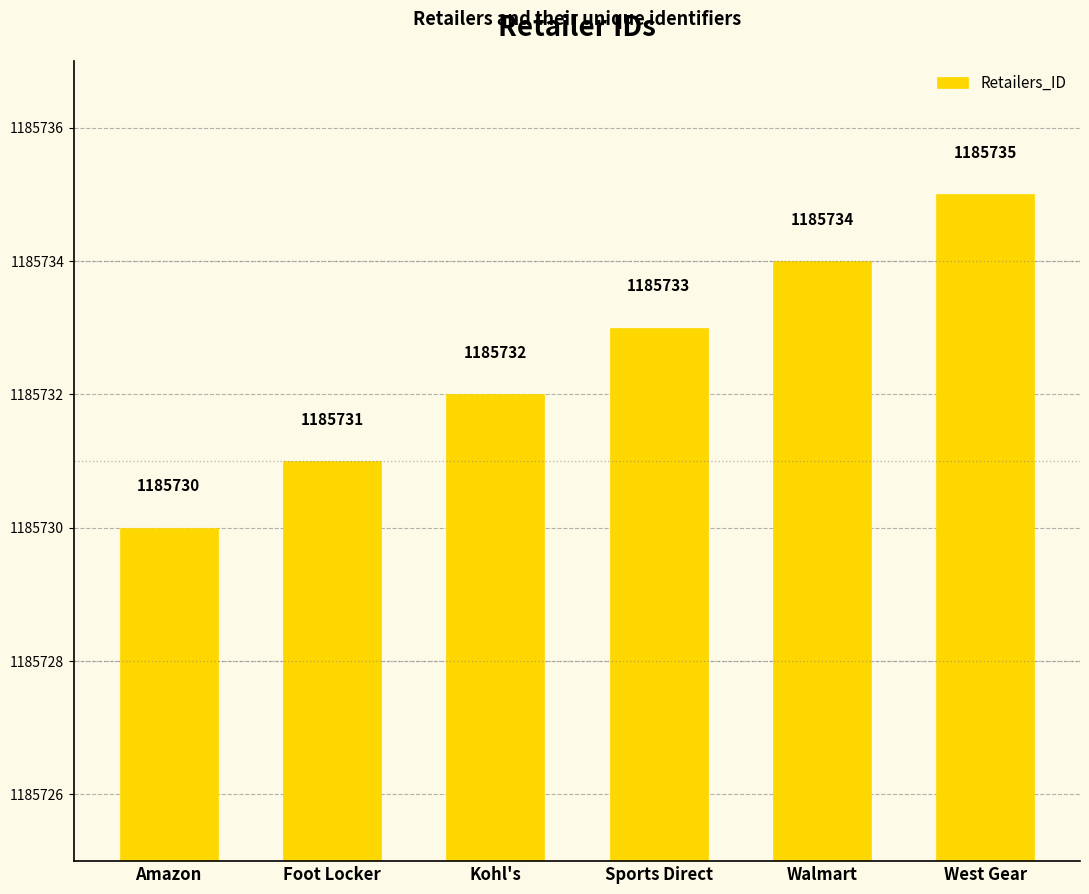

Reading left to right, transcribe all the data shown in this chart.

1185730	1185731	1185732	1185733	1185734	1185735